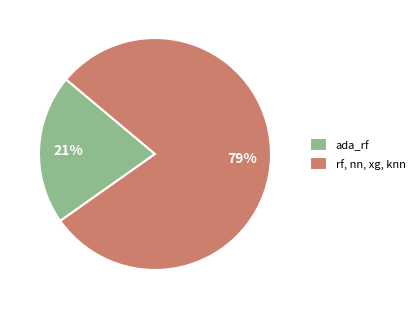

Which slice represents more than half of the pie?

rf, nn, xg, knn